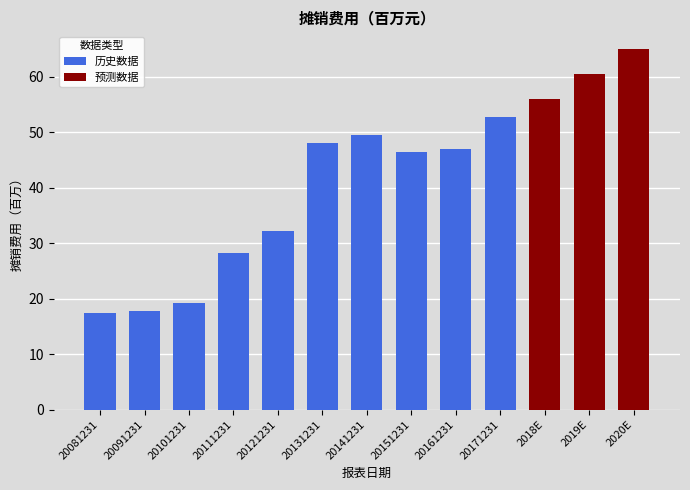

What is the label of the 13th bar from the left?

2020E